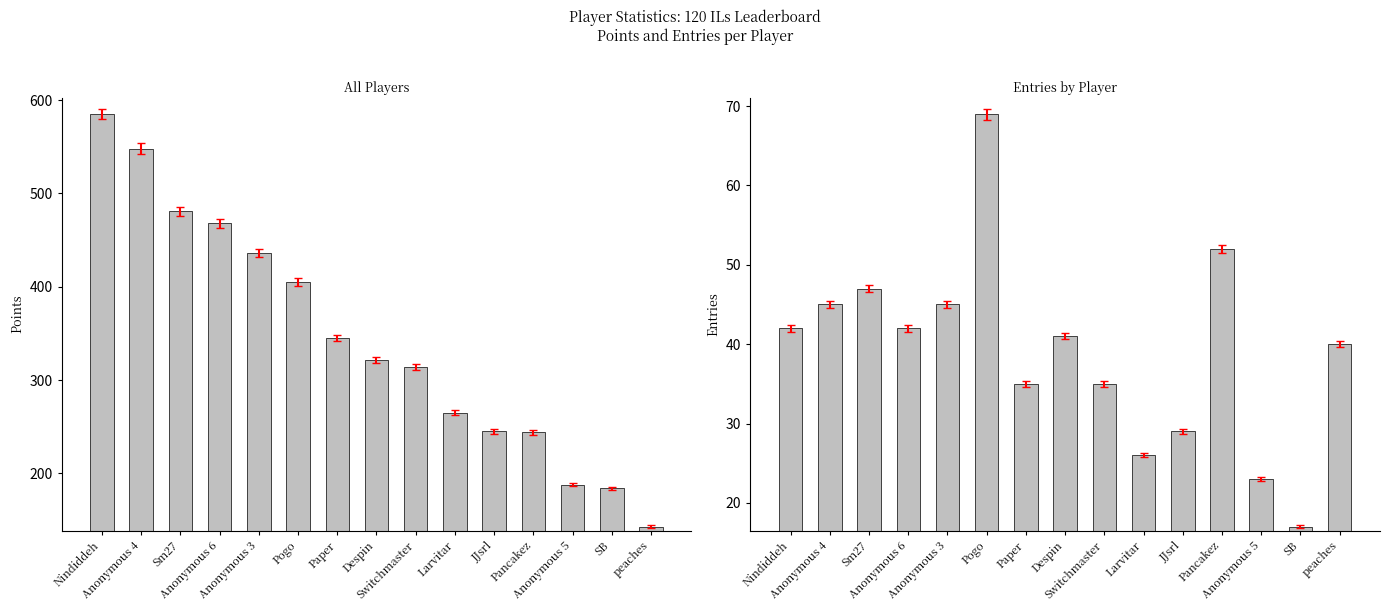

What is the average value of the Points series?

345